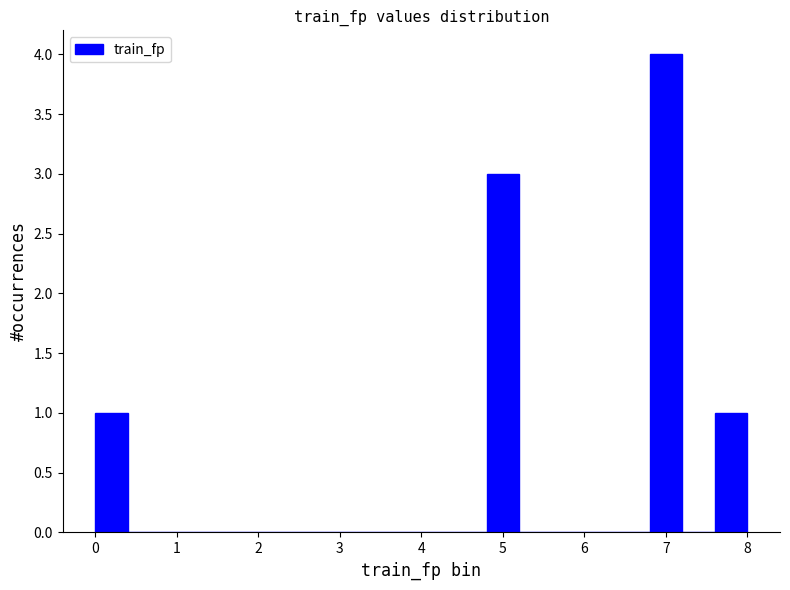

What is the height of the bar covering 7.6 to 8.0 on the x-axis? The values are not printed on the chart, so give them approximately, as read against the axis.

1